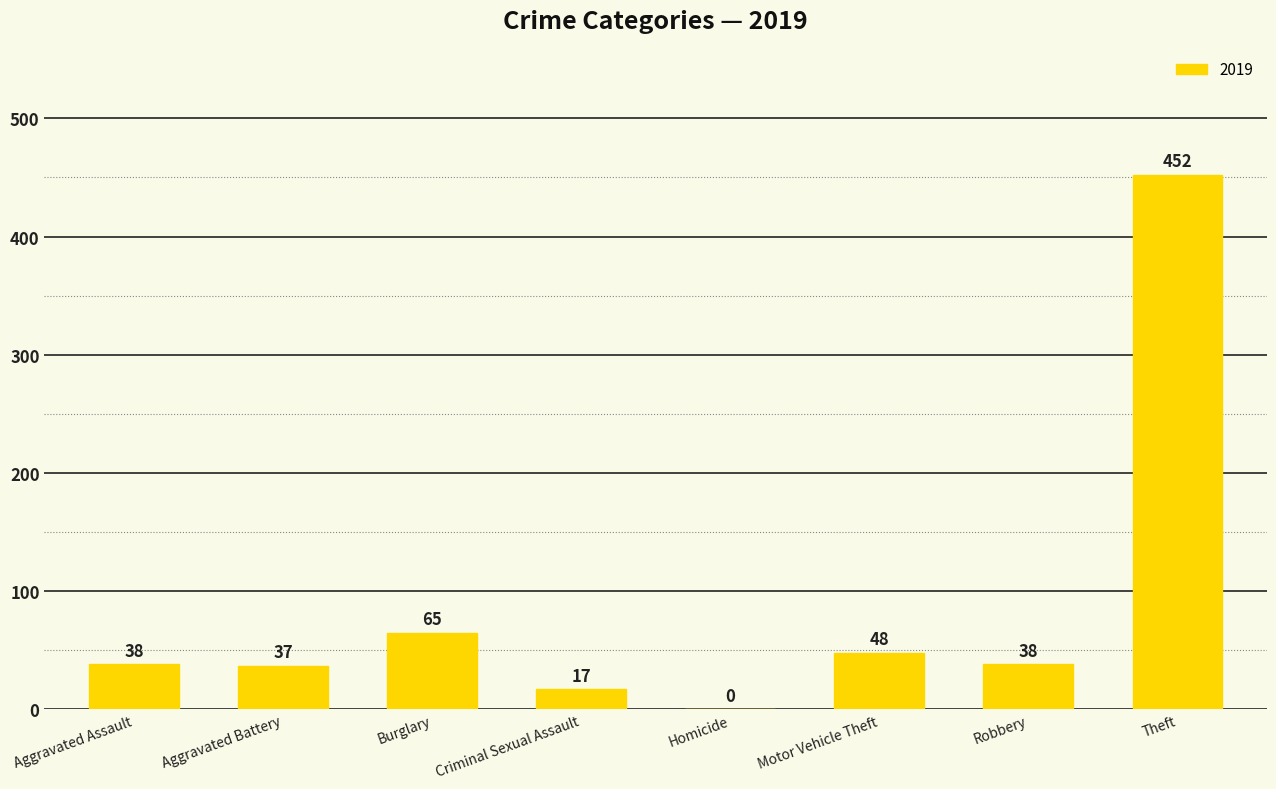

Read the value at Theft.

452